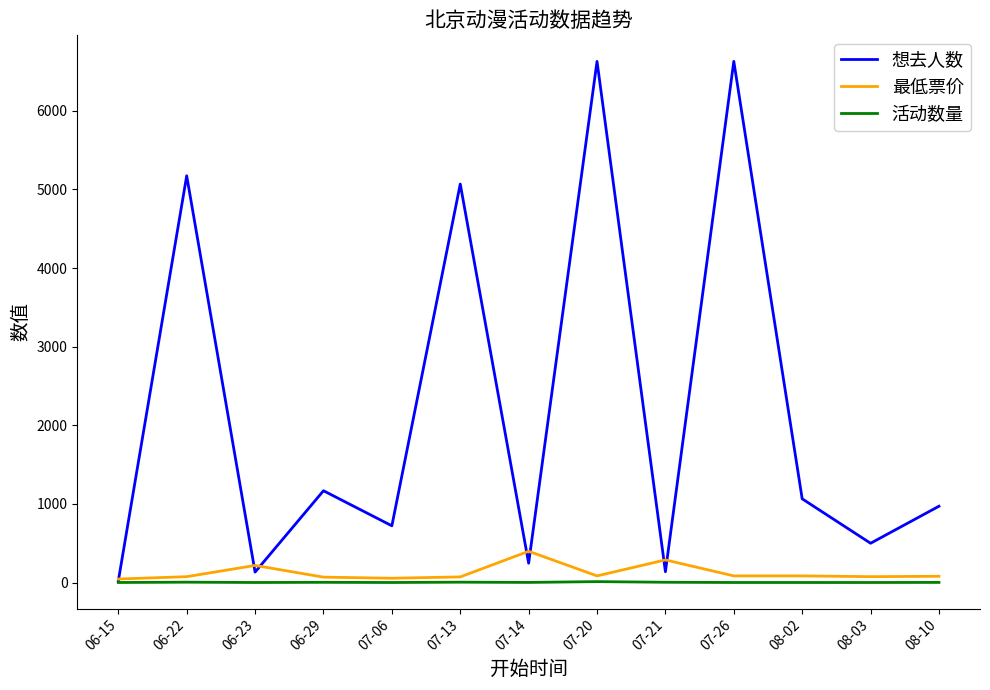

Which series has the widest spread of values?

想去人数